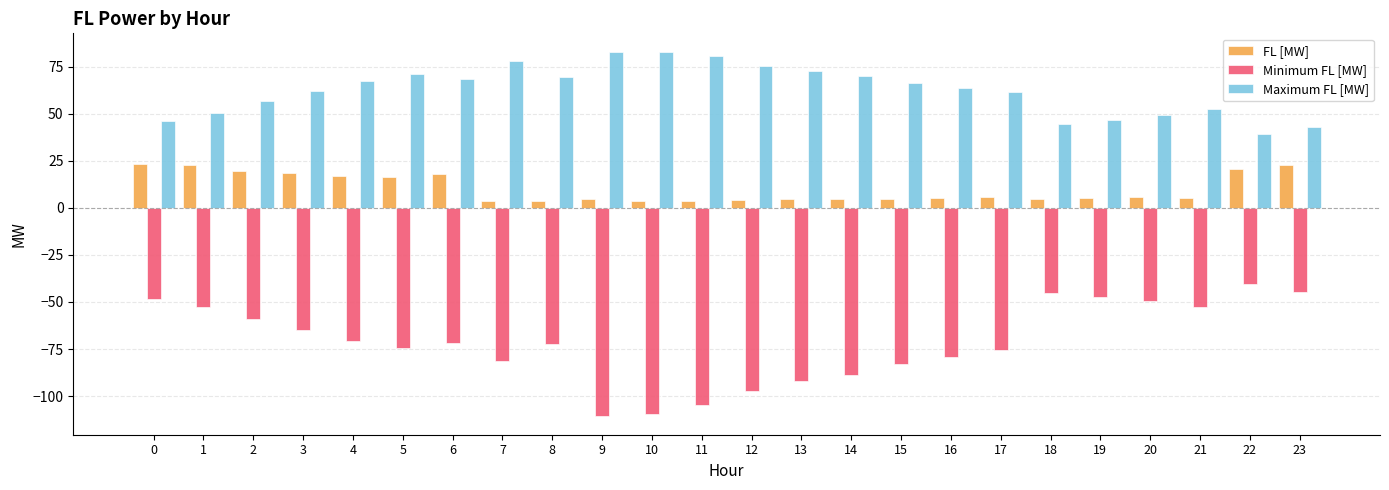

How many categories are shown in the chart?

24